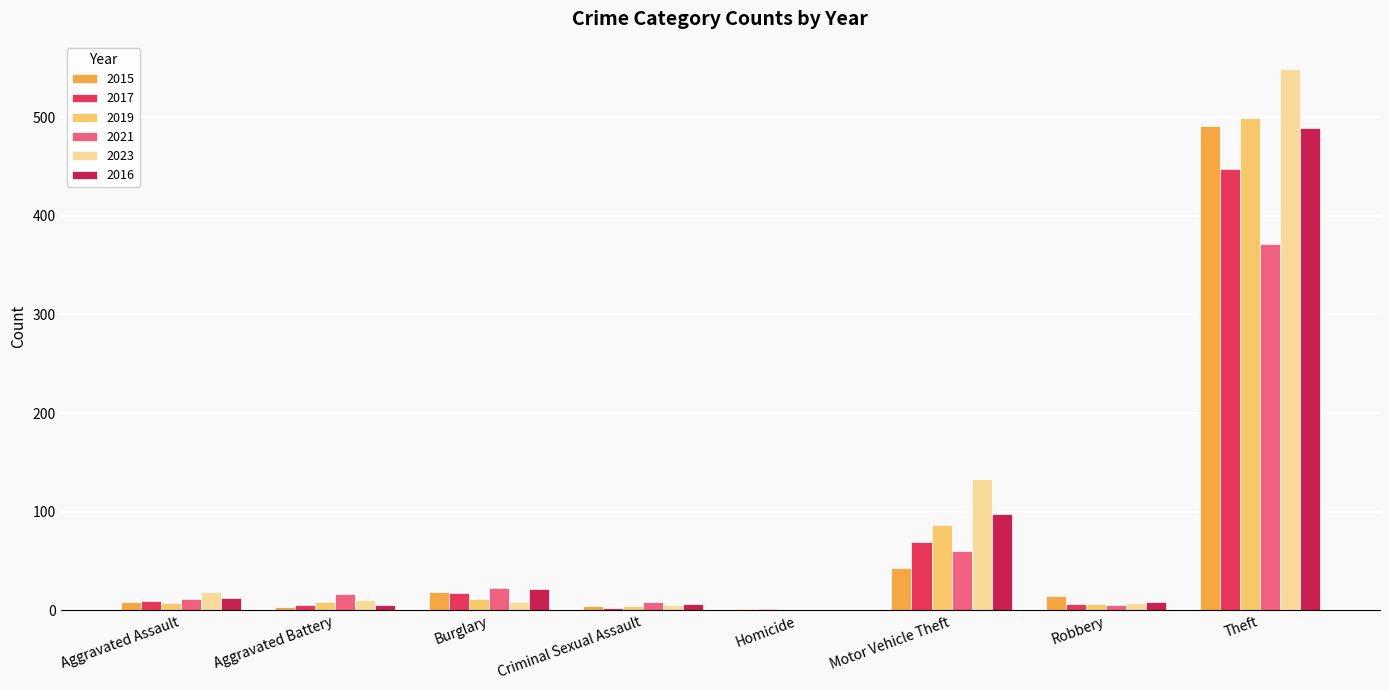

True or false: 2017 has a value of 104 at Motor Vehicle Theft.

False